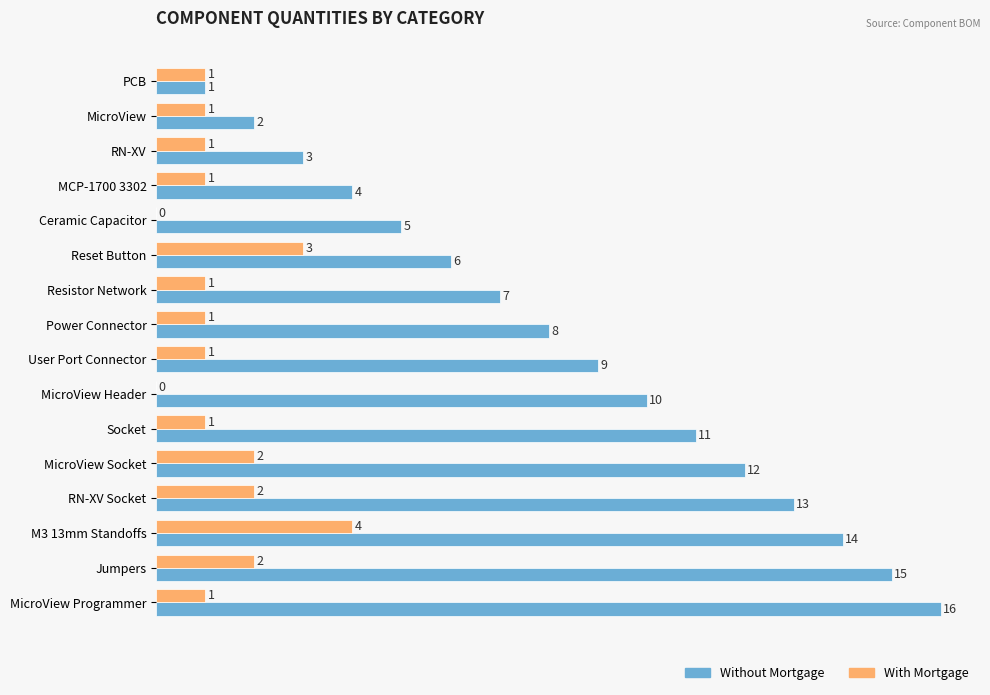

Count the number of data series in this chart.

2